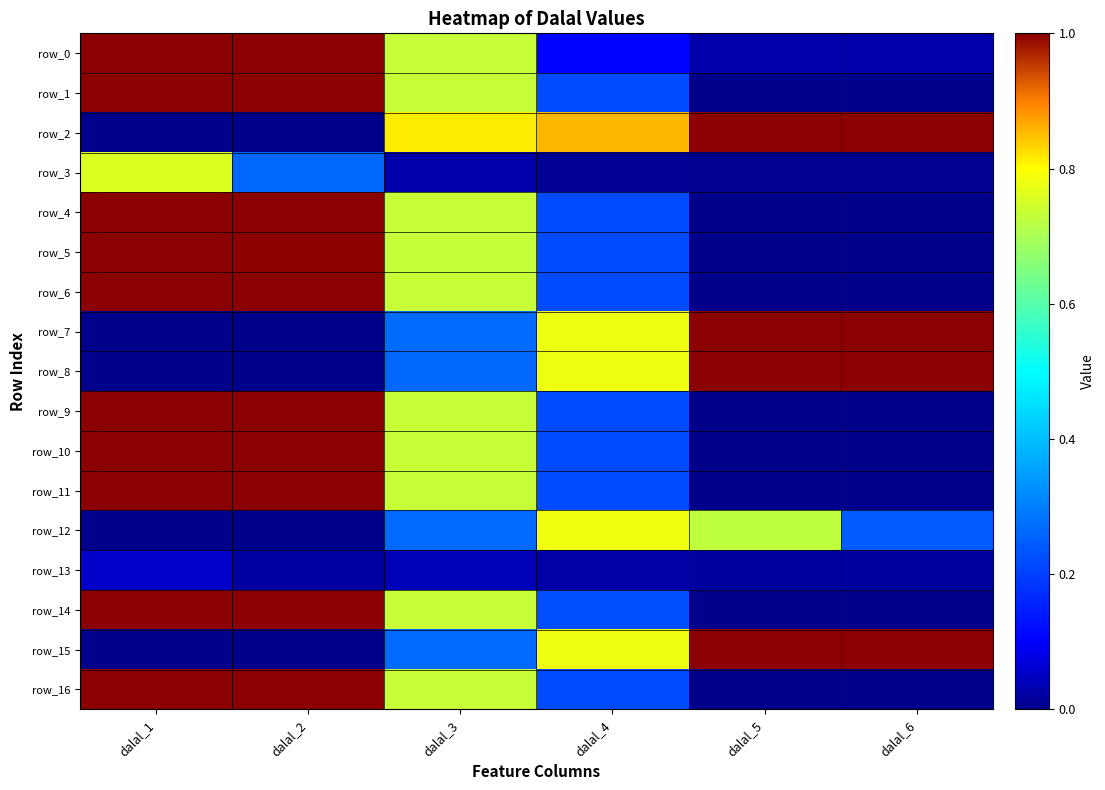

At dalal_6, list the series in order from largest to smallest.

row_15, row_8, row_2, row_7, row_12, row_0, row_13, row_3, row_11, row_16, row_14, row_4, row_5, row_9, row_1, row_6, row_10